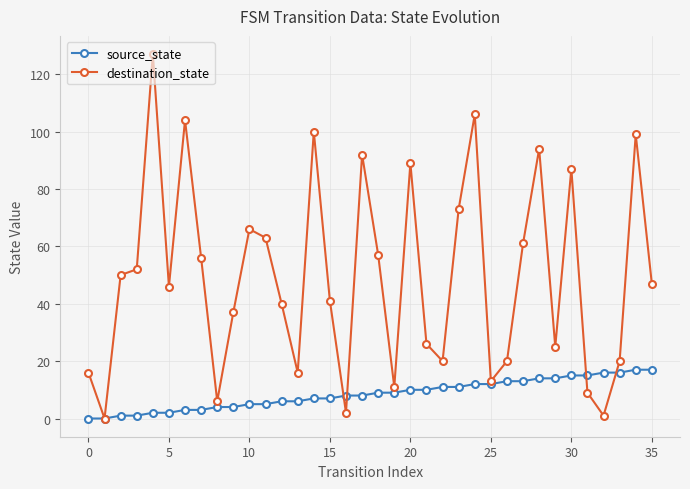

How many series are shown in this chart?

2